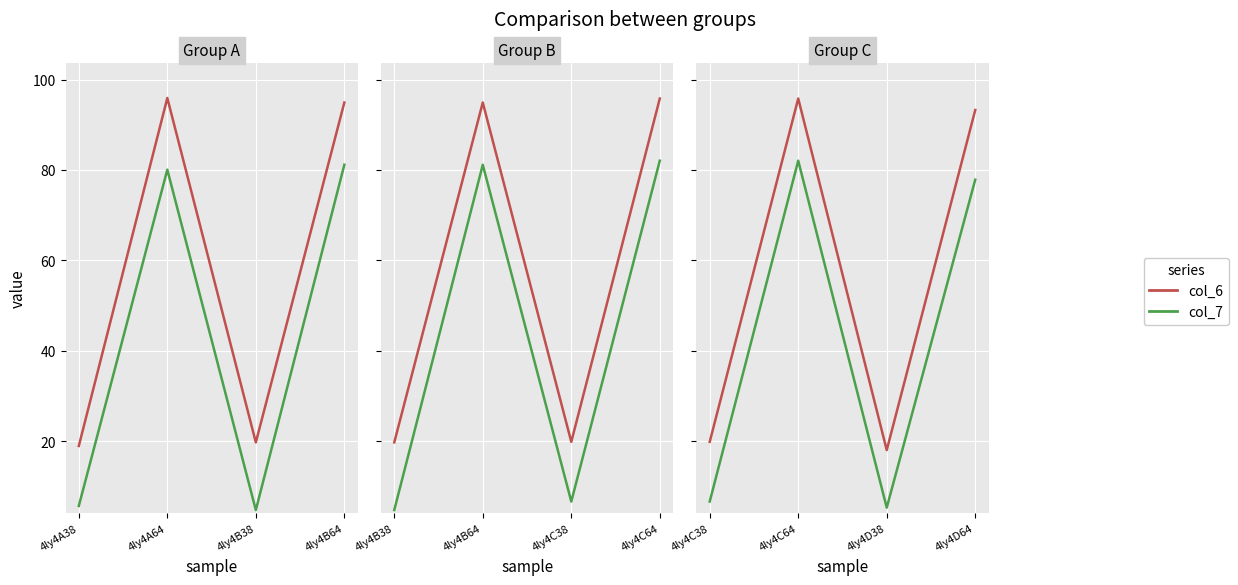

Which category has the lowest value in the col_7 series?

4ly4D38